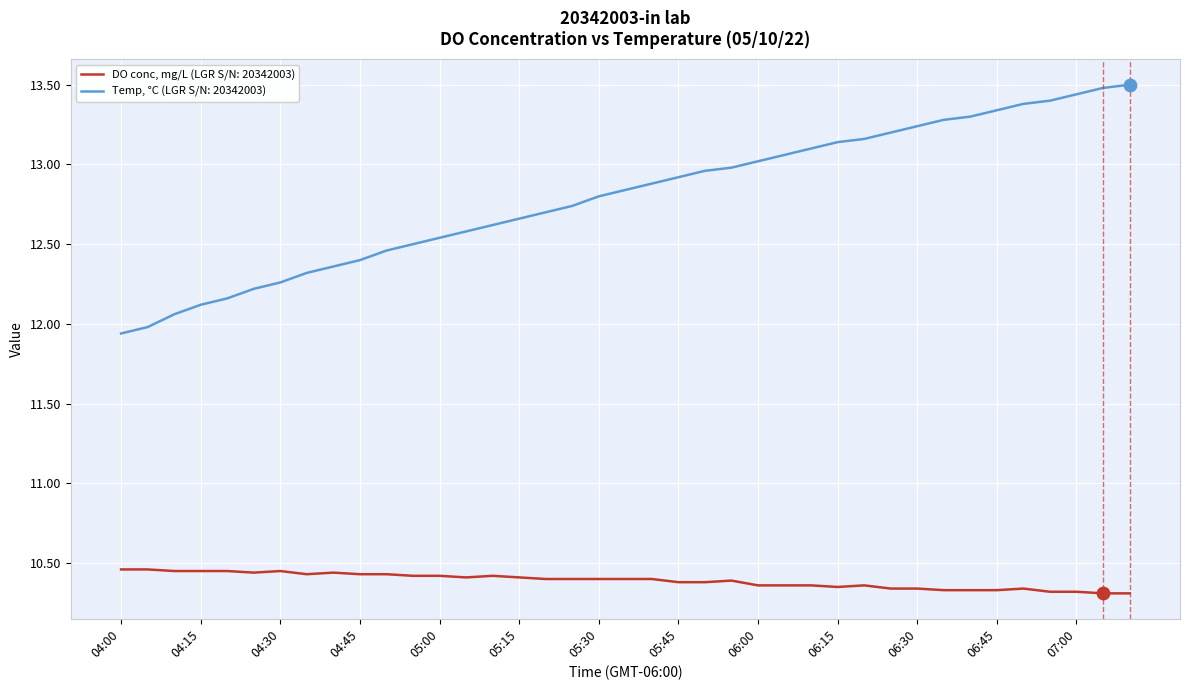

Which series has the largest total across all categories?

Temp, °C (LGR S/N: 20342003)